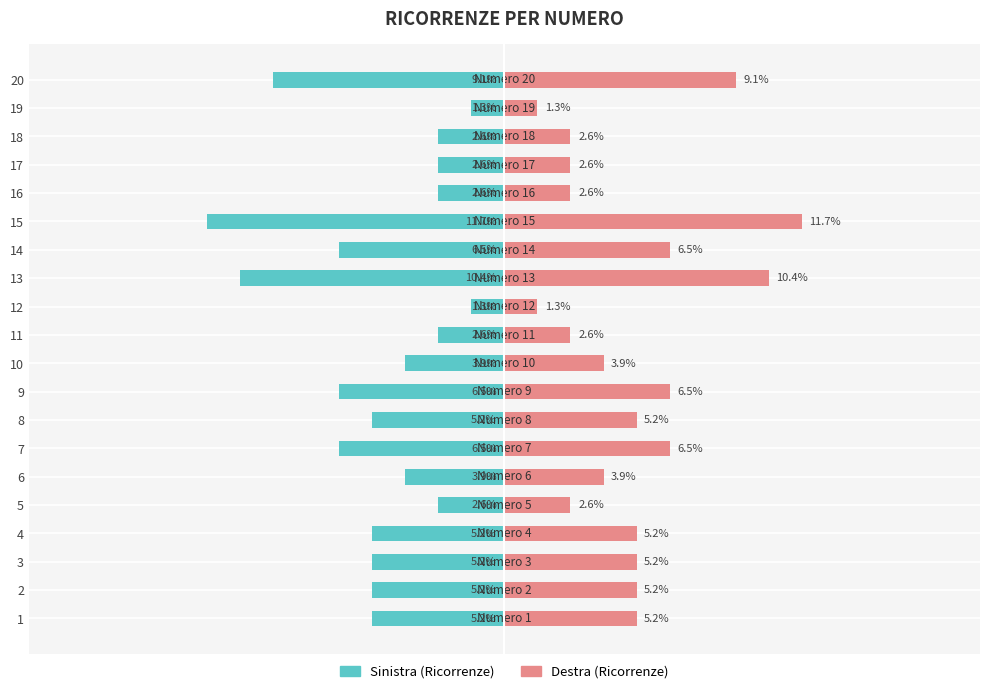

What is the average value of the Valore (destra) series?

5.0